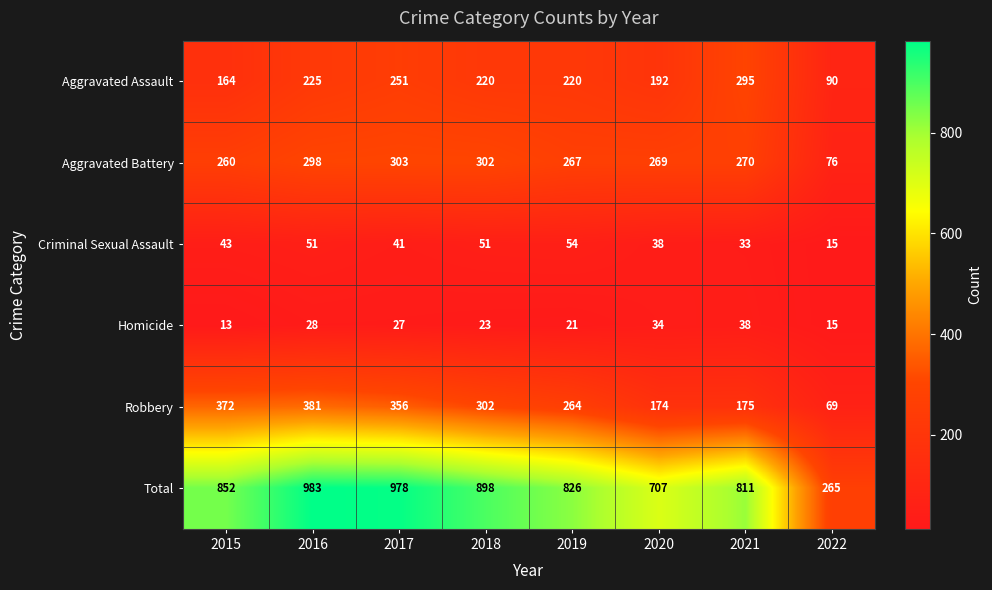

At which label is Aggravated Battery closest to 189?

2015